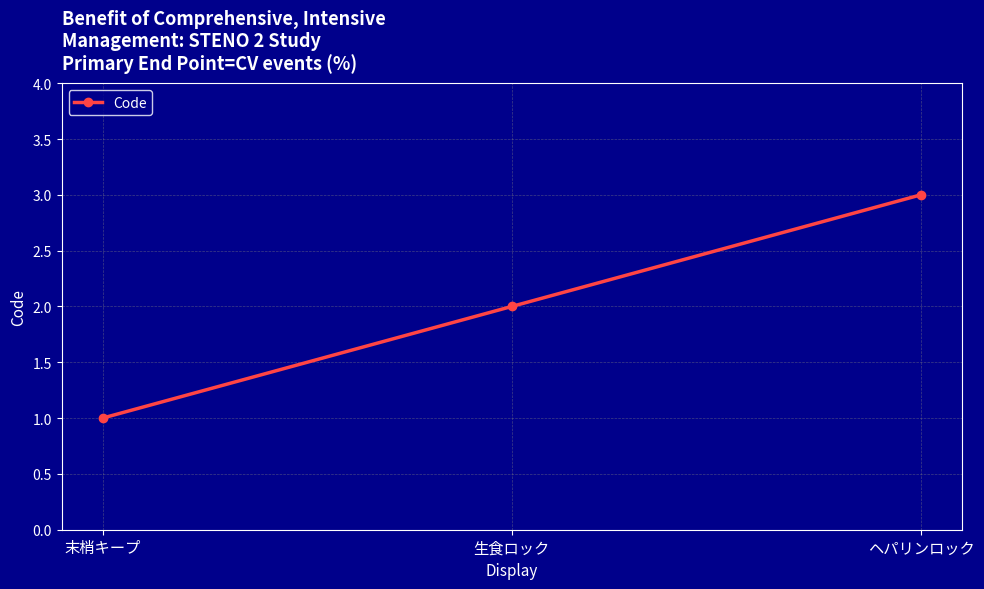

Reading right to left, list all the values displayed in this chart.

ヘパリンロック=3	生食ロック=2	末梢キープ=1